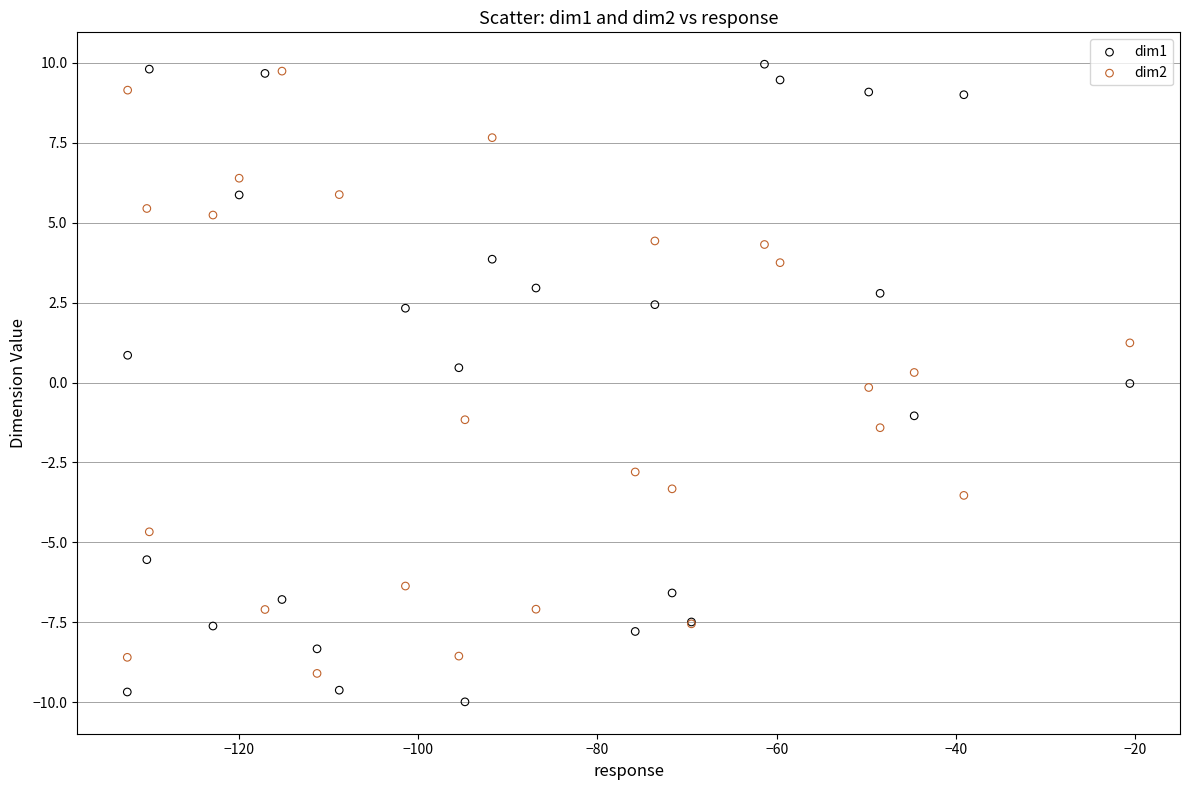

Which series has the widest spread of Y values?

dim1